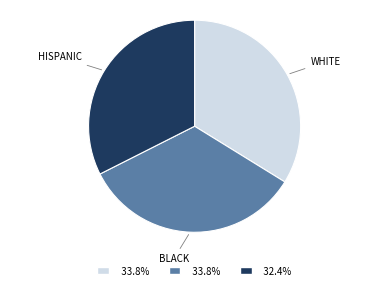

Is there a majority slice in this chart?

No